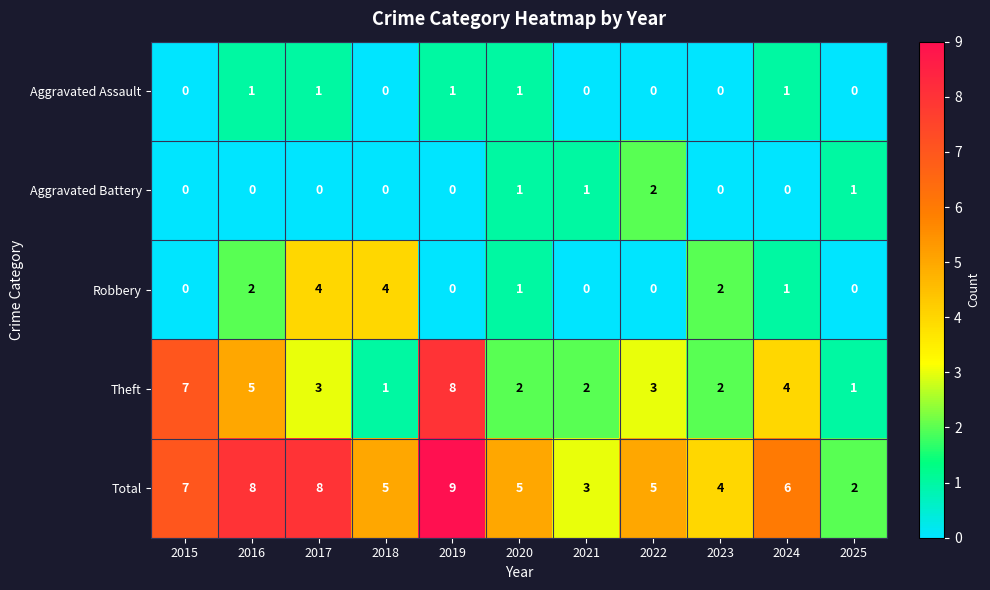

What is the difference between the second highest and second lowest values in the Robbery series?

4